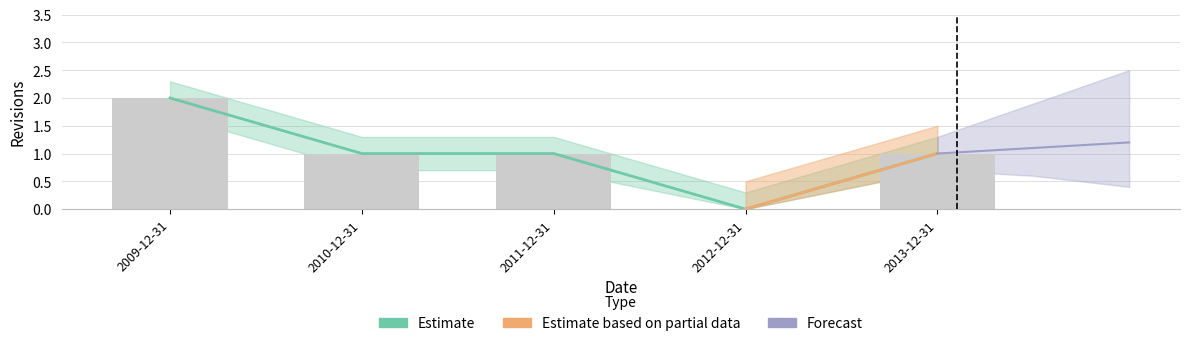

Reading left to right, extract all data points from this chart.

2009-12-31=2	2010-12-31=1	2011-12-31=1	2012-12-31=0	2013-12-31=1